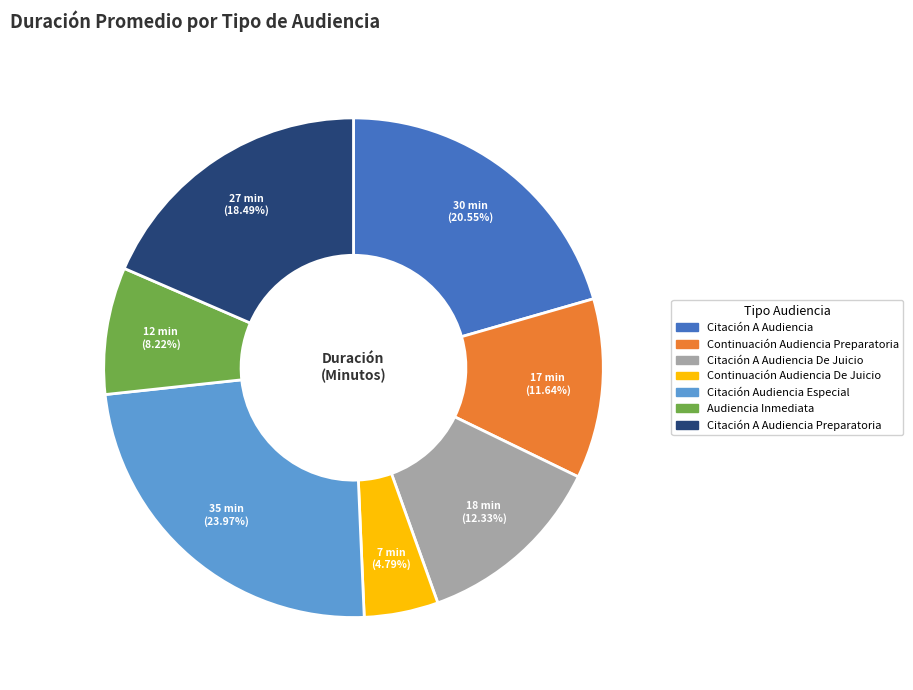

Is there a majority slice in this chart?

No